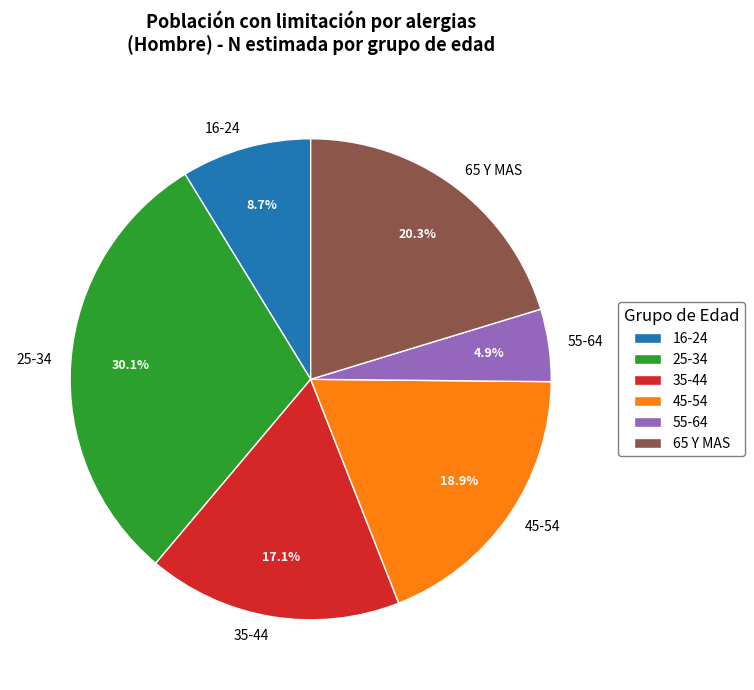

To the nearest percent, what percentage of the pie is 55-64?

5%